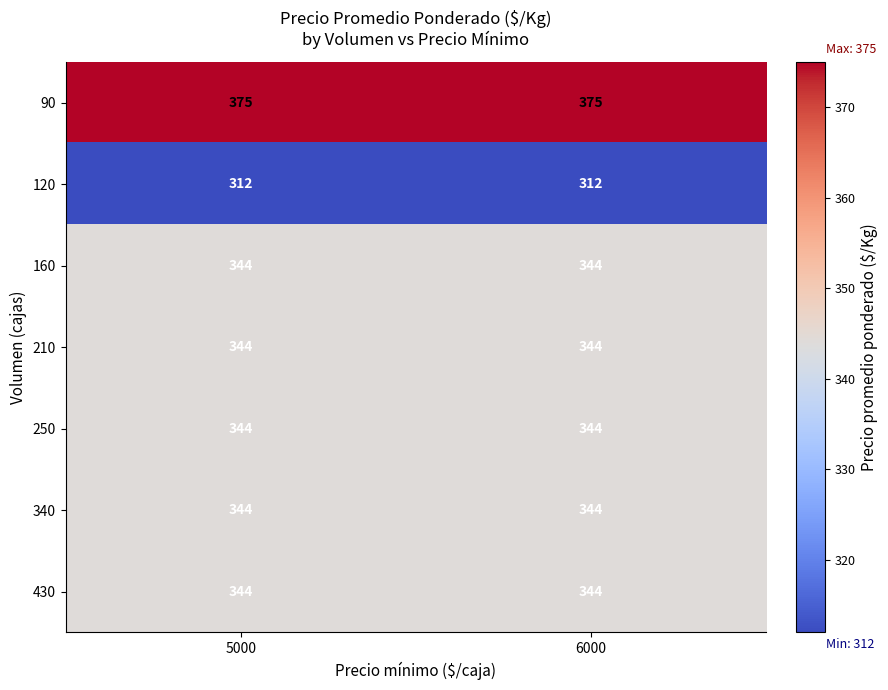

Is it true that 120 equals 177 at 5000?

False